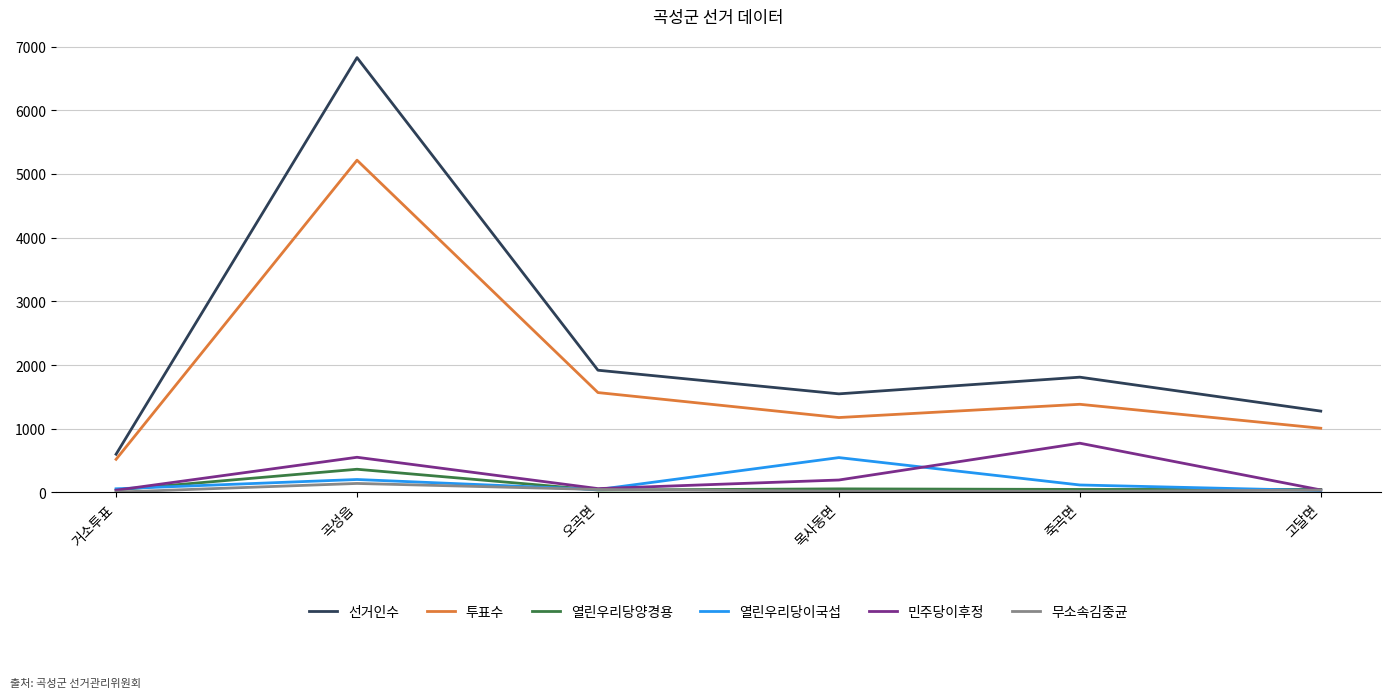

What is the sum of all 무소속김중균 values?

259